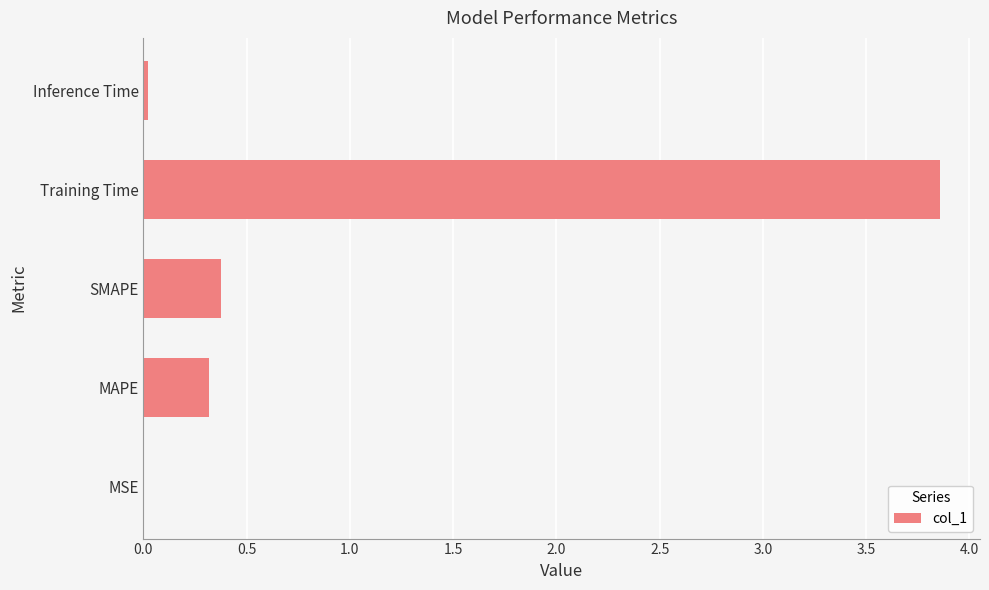

Is it true that the value at SMAPE is 0.5?

False